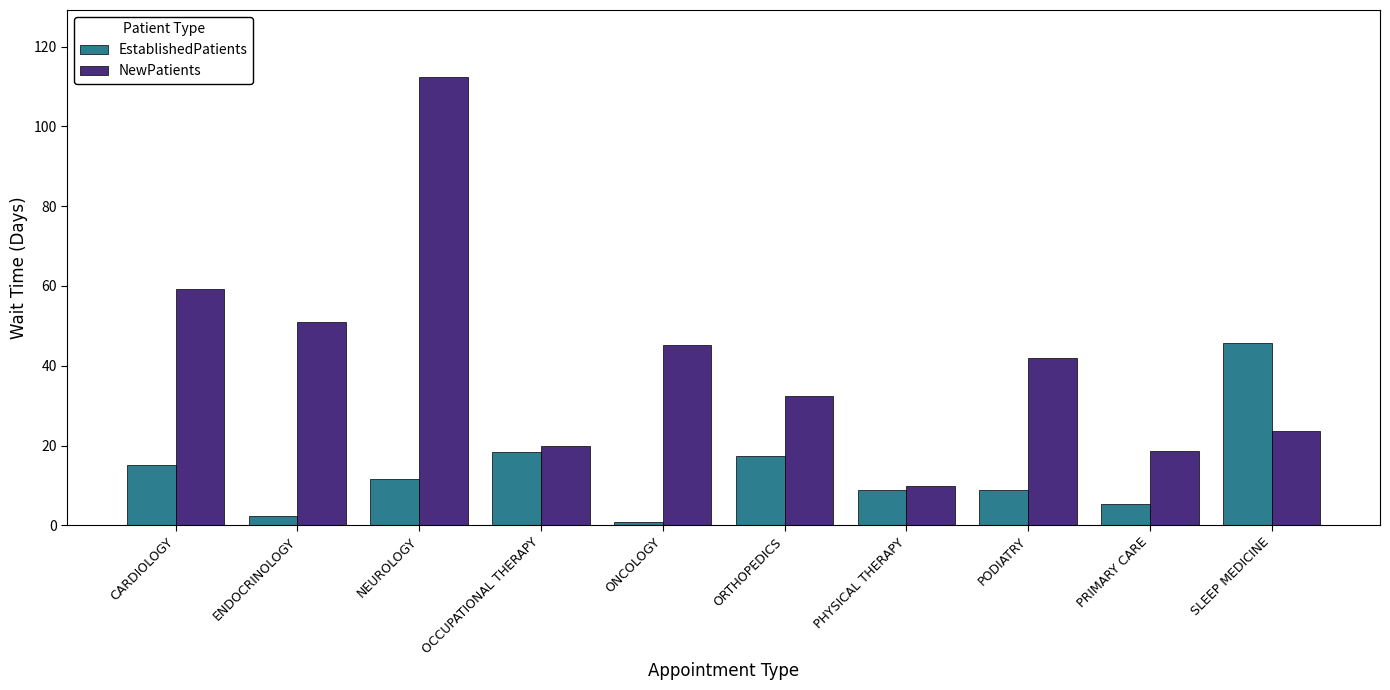

The NewPatients series shows 42.0 at PODIATRY. True or false?

True